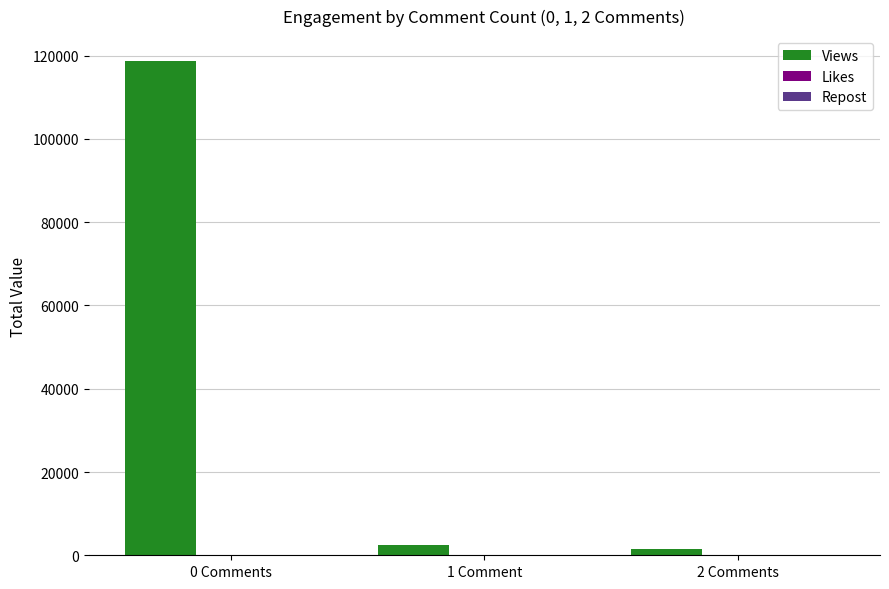

Are the bars horizontal?

No